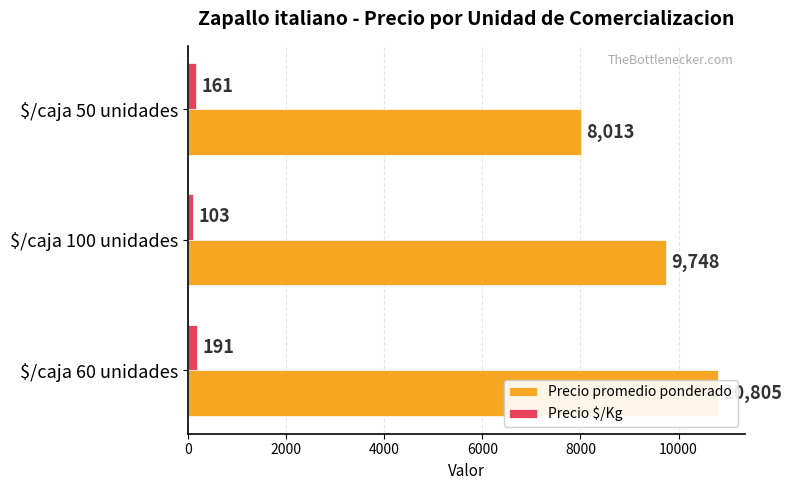

Is it true that Precio $/Kg equals 285 at $/caja 60 unidades?

False